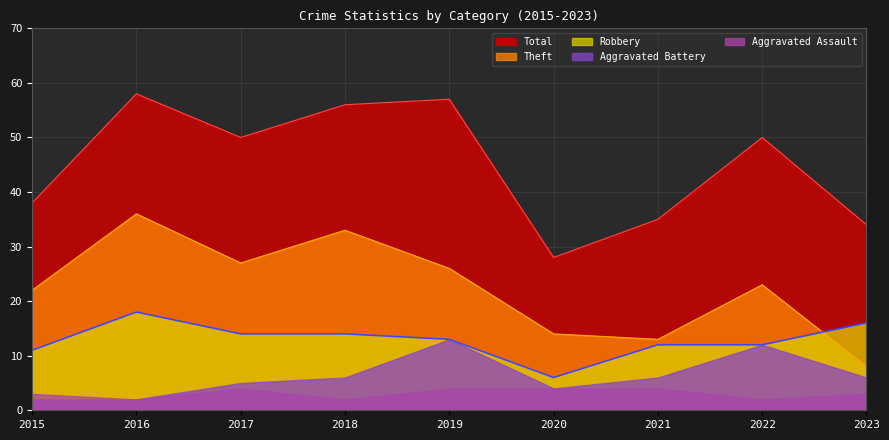

What are all the series names shown in the legend?

Total, Theft, Robbery, Aggravated Battery, Aggravated Assault